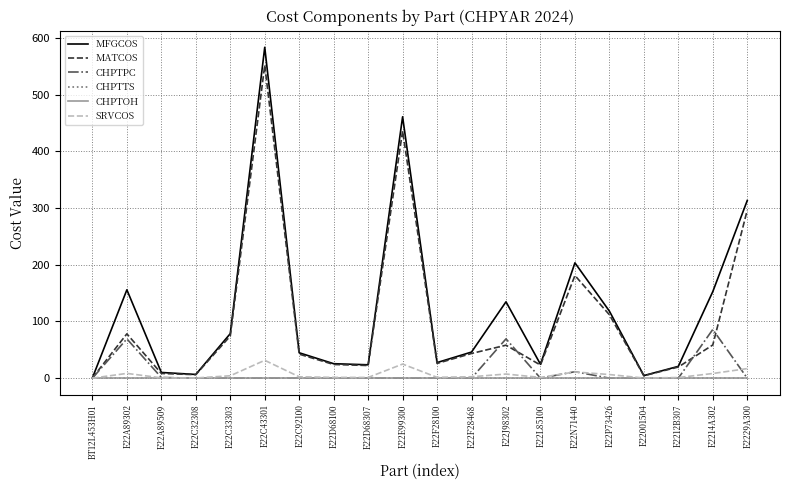

Which category has the highest value across all series?

E22C43301